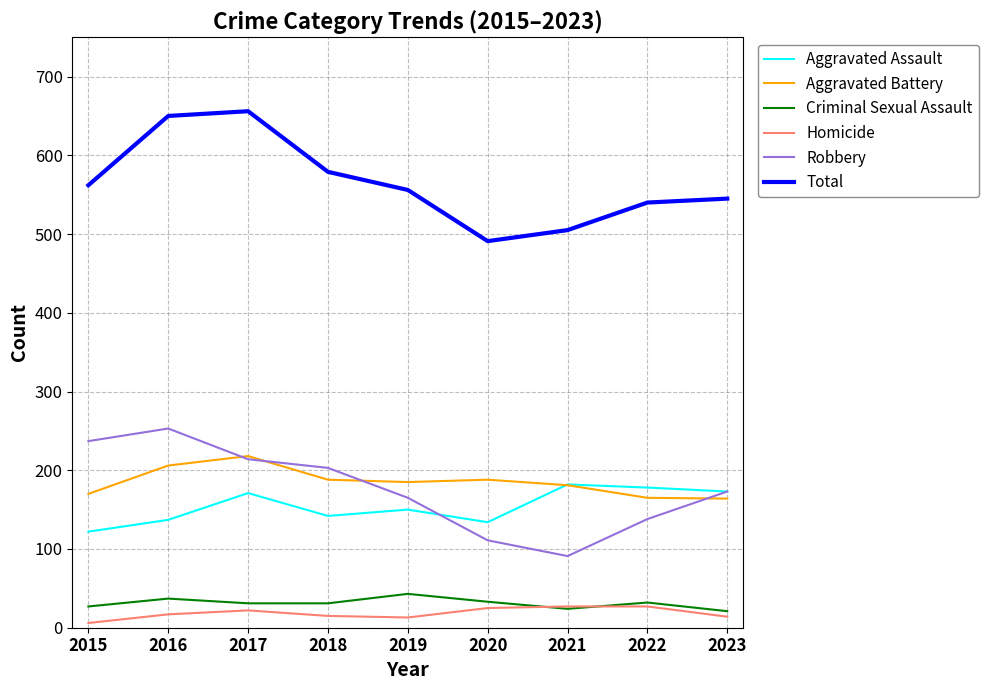

What is the total value across all series at 2018?

1158